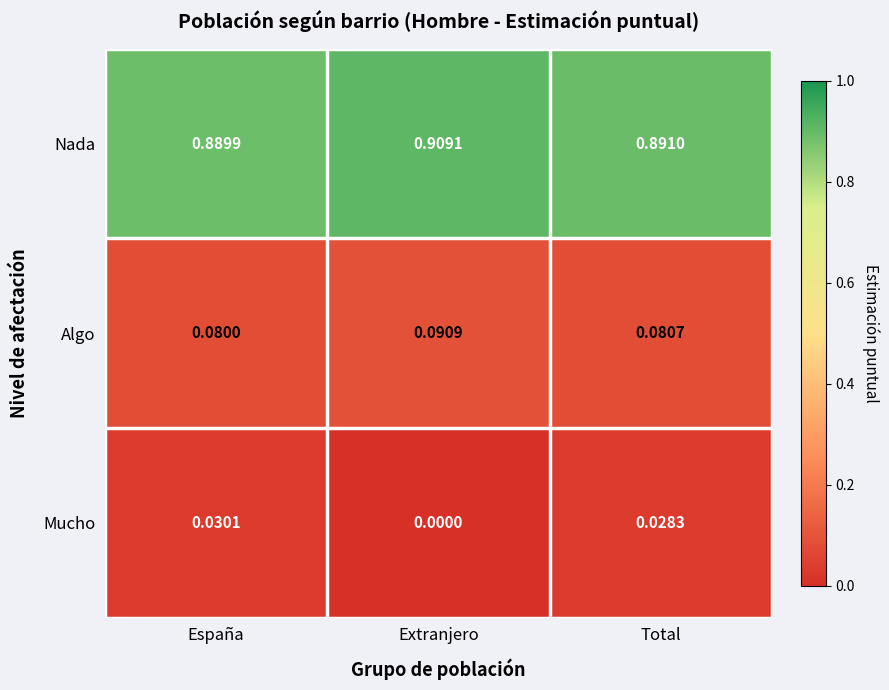

Count the number of categories in the chart.

3